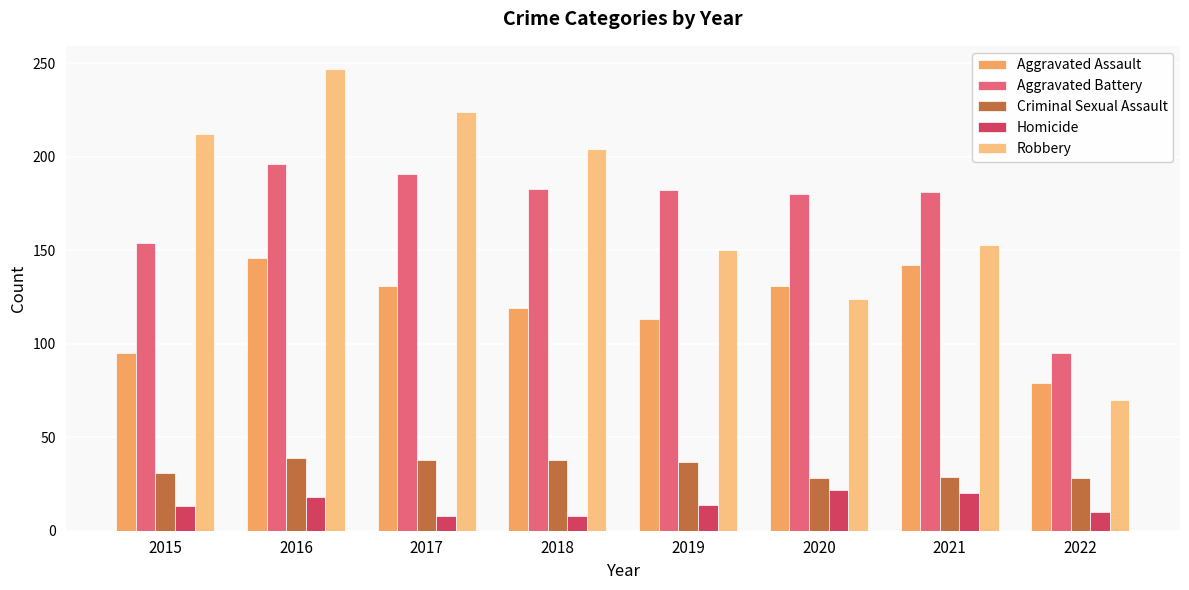

Rank the series by their maximum value, from highest to lowest.

Robbery, Aggravated Battery, Aggravated Assault, Criminal Sexual Assault, Homicide